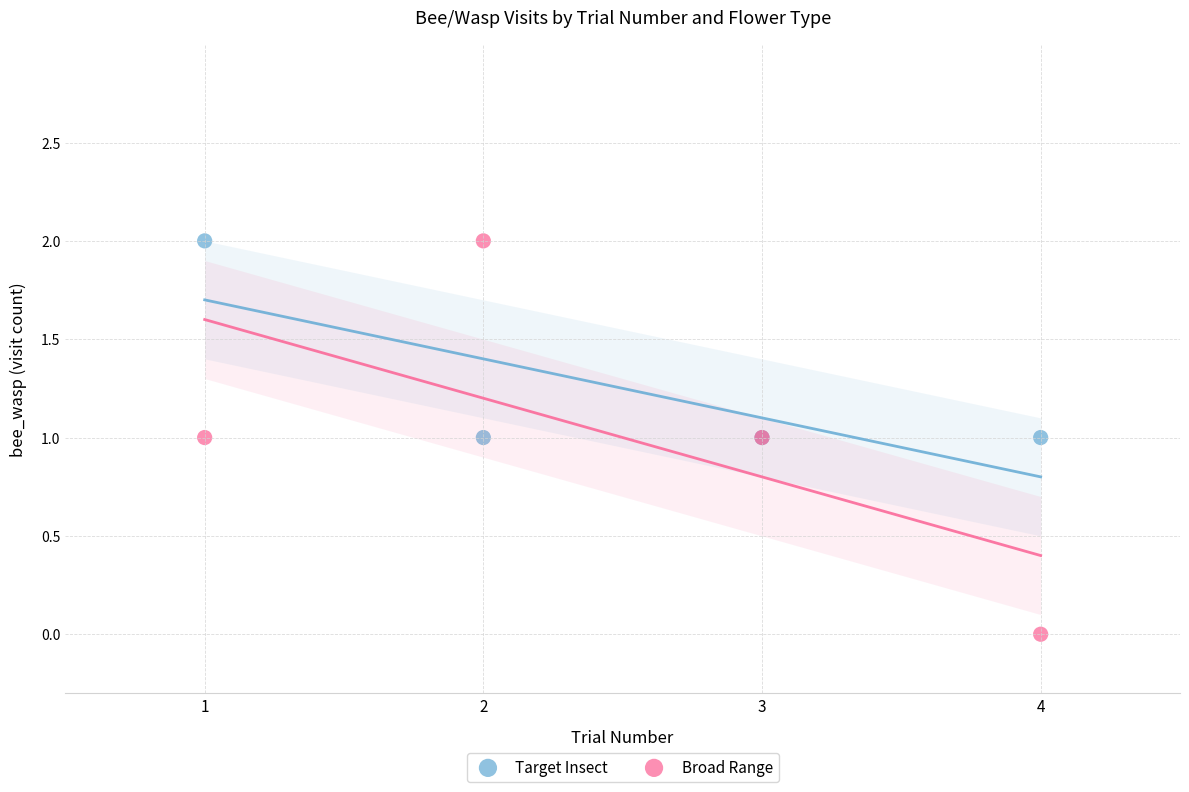

What is the X range (max minus min) for the scatter plot?

3